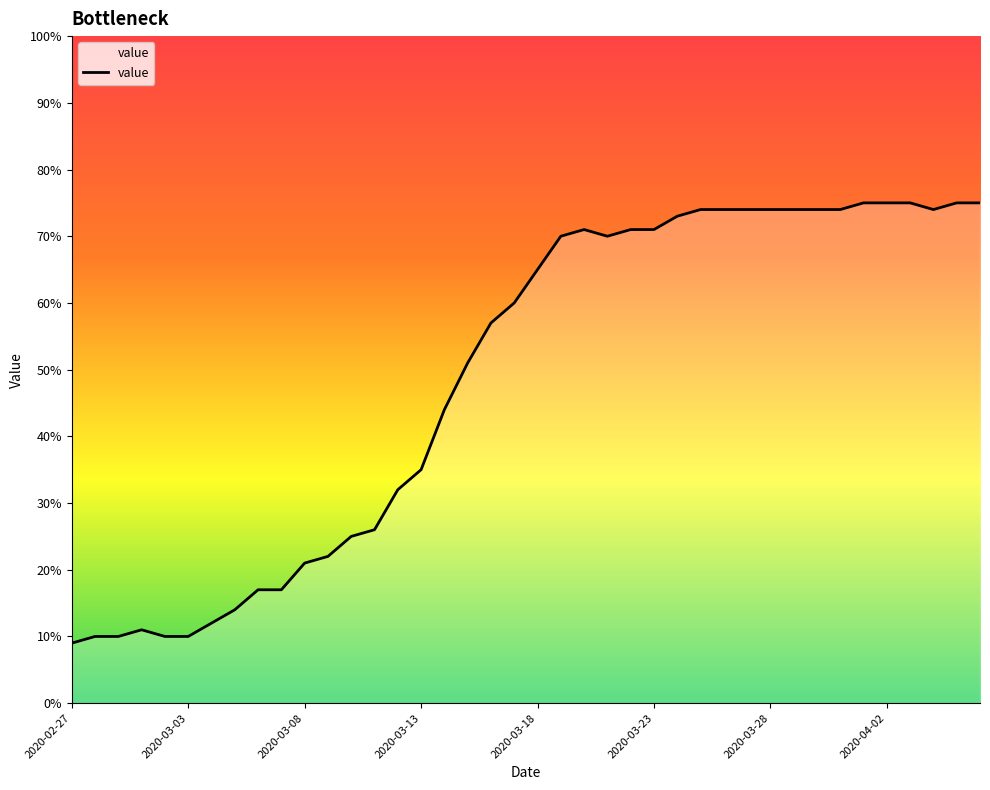

Reading left to right, list all the values displayed in this chart.

9	10	10	11	10	10	12	14	17	17	21	22	25	26	32	35	44	51	57	60	65	70	71	70	71	71	73	74	74	74	74	74	74	74	75	75	75	74	75	75